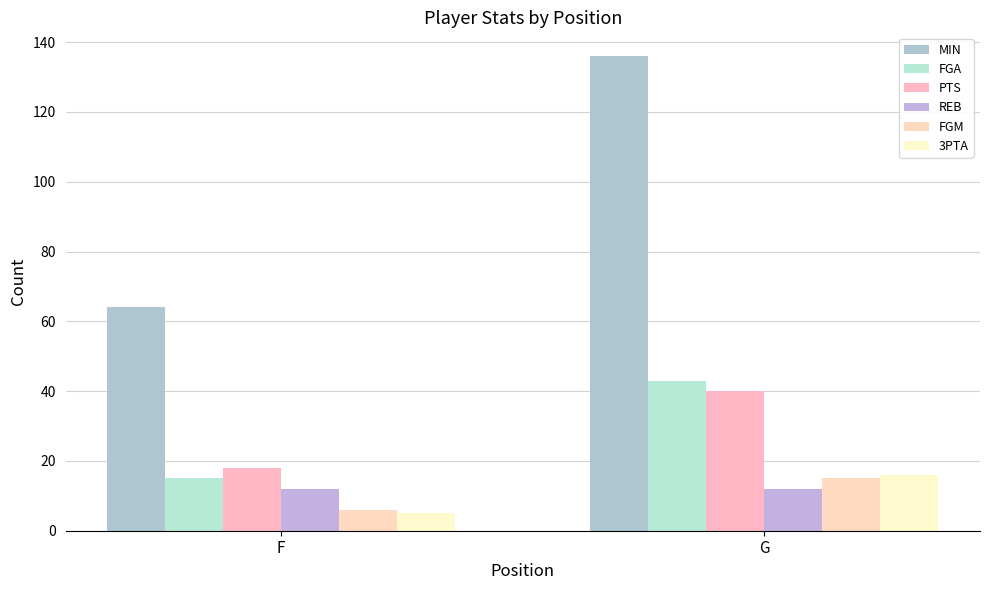

How many bars are there in total?

12